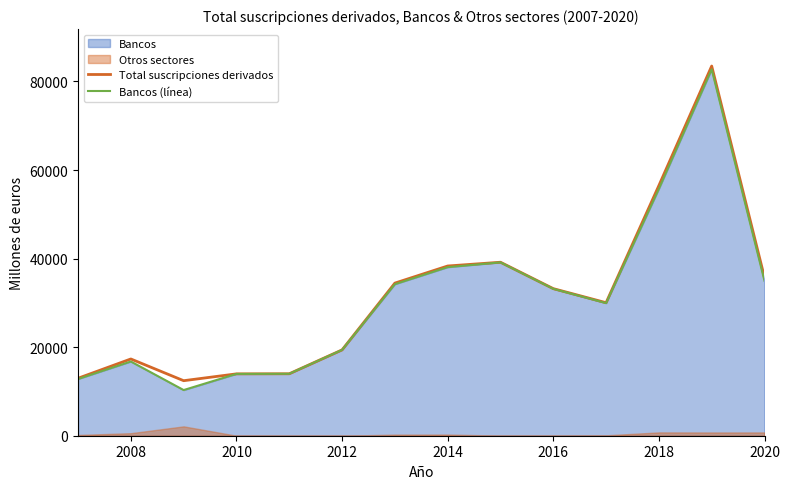

True or false: Bancos (línea) and Total suscripciones derivados intersect in this chart.

False